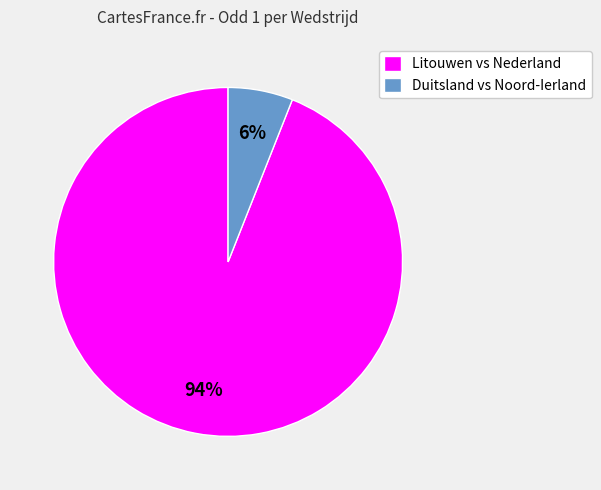

Do Duitsland vs Noord-Ierland and Litouwen vs Nederland together represent more than half of the pie?

Yes